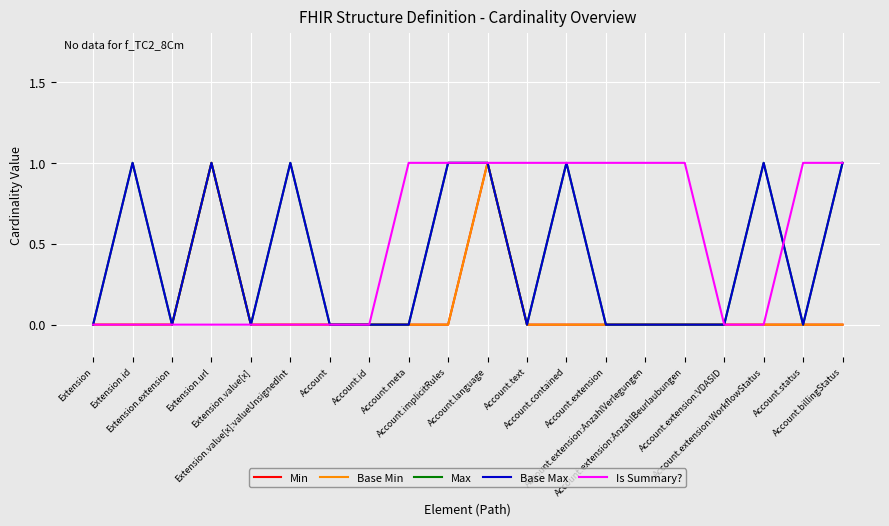

At how many categories does at least one series exceed 0?

14